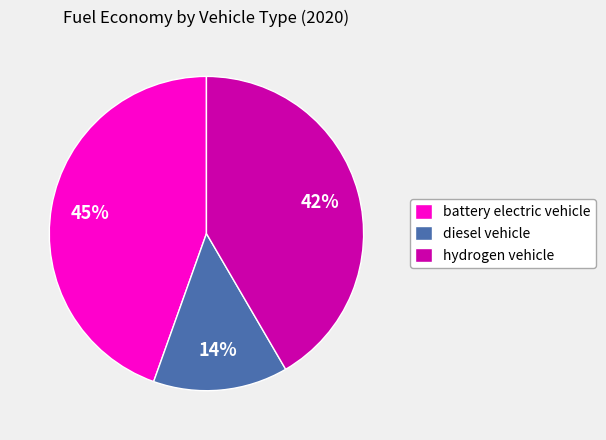

Combined, do diesel vehicle and hydrogen vehicle account for over 50%?

Yes